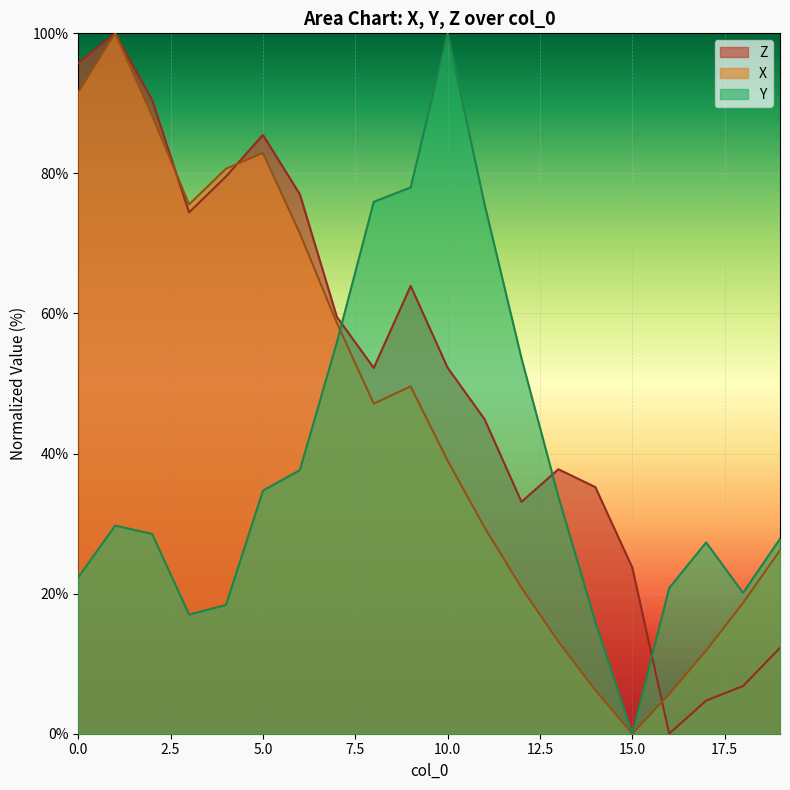

How many values in the Y series are below 29?

10